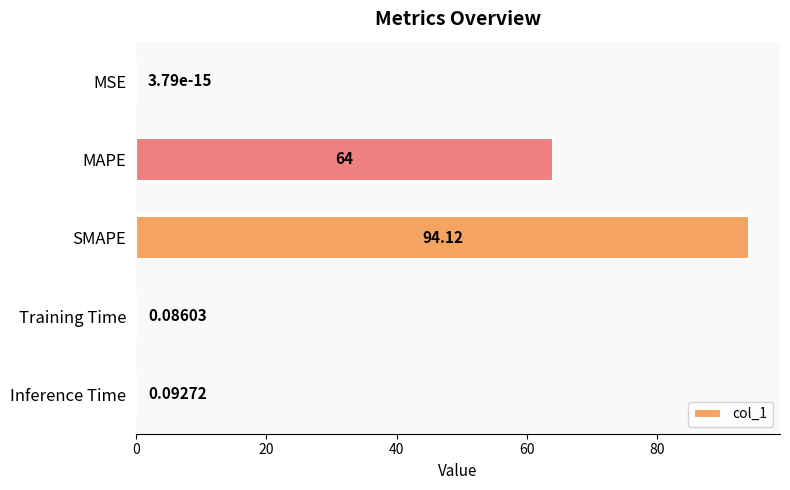

At which category does the chart reach its peak across all series?

SMAPE